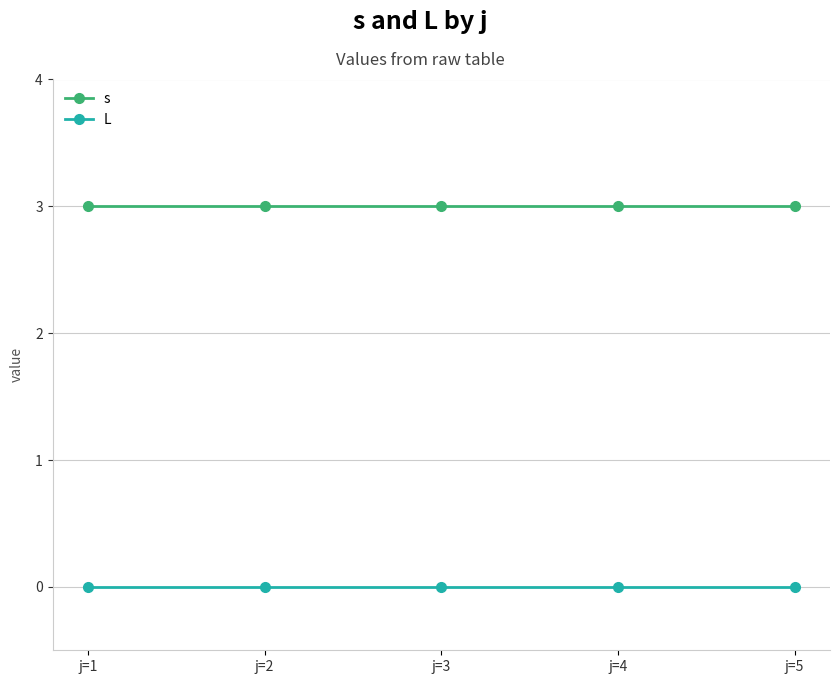

What is the spread (max minus min) of values at j=2?

3